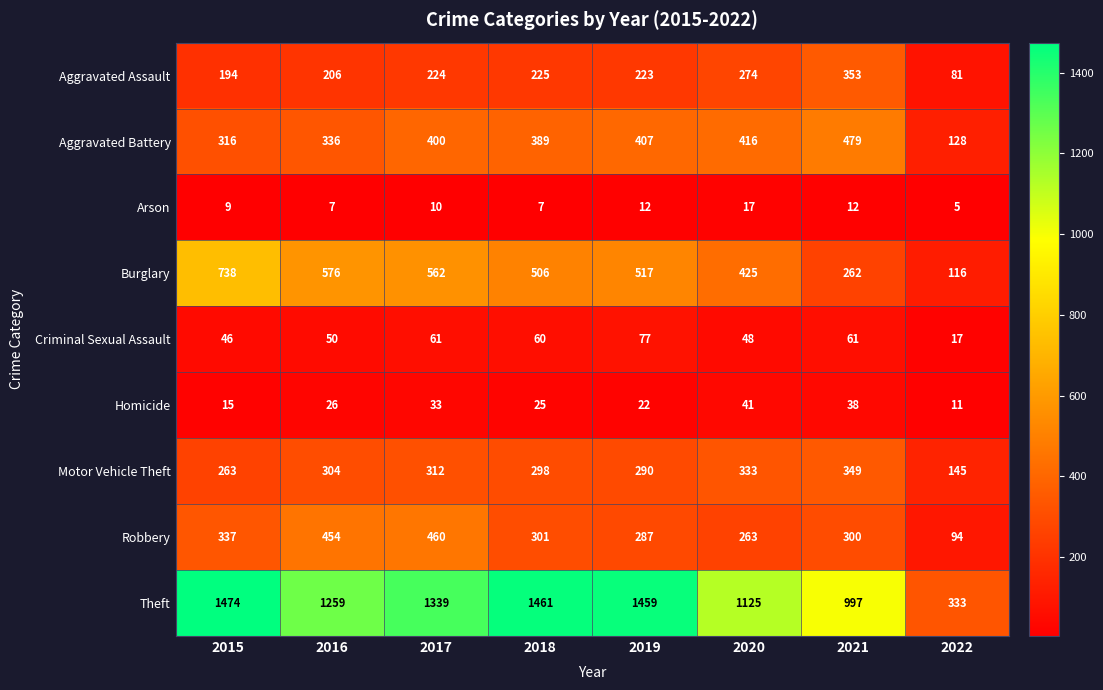

What is the sum of the Homicide values at 2018 and 2022?

36